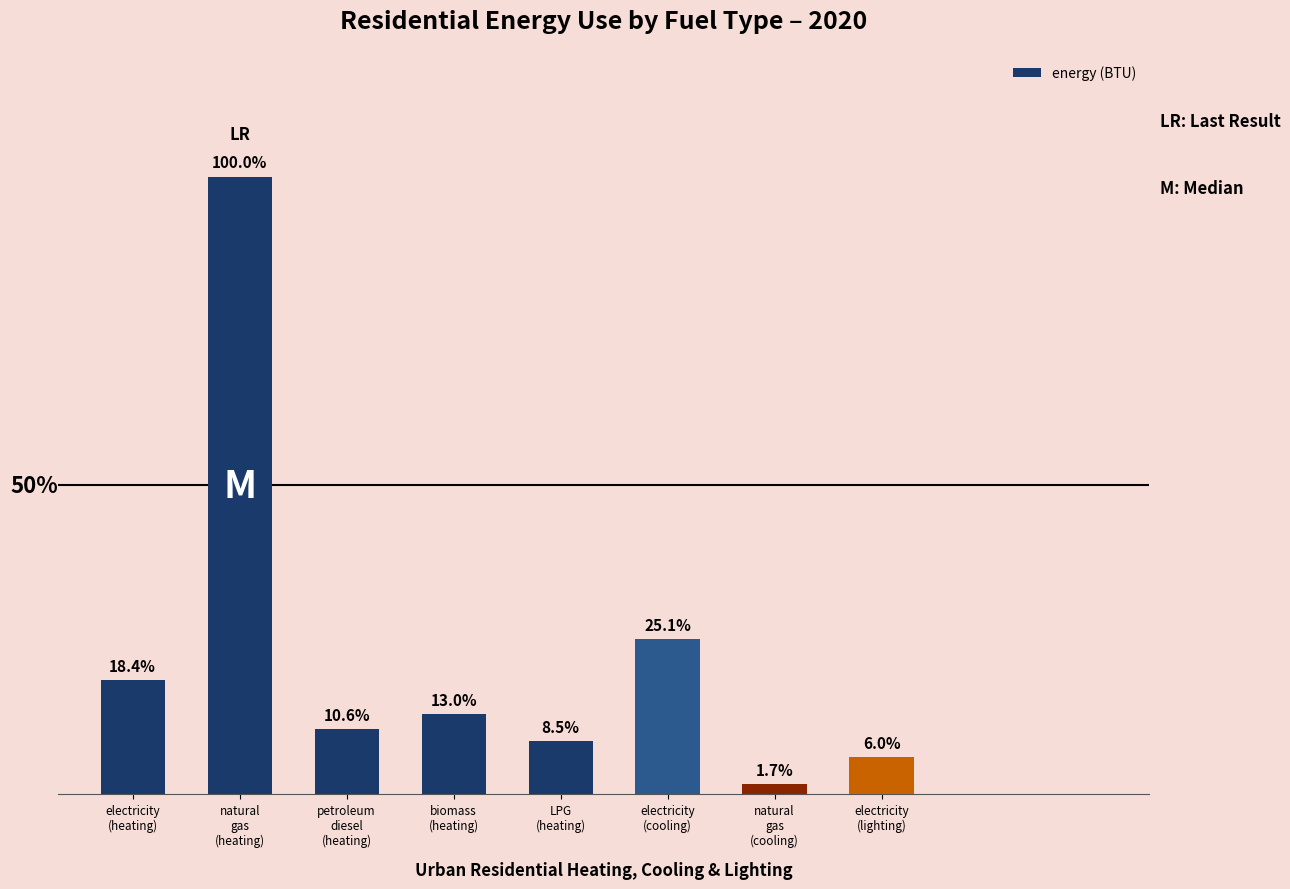

What value does the data have at electricity
(lighting)?

171761099975714